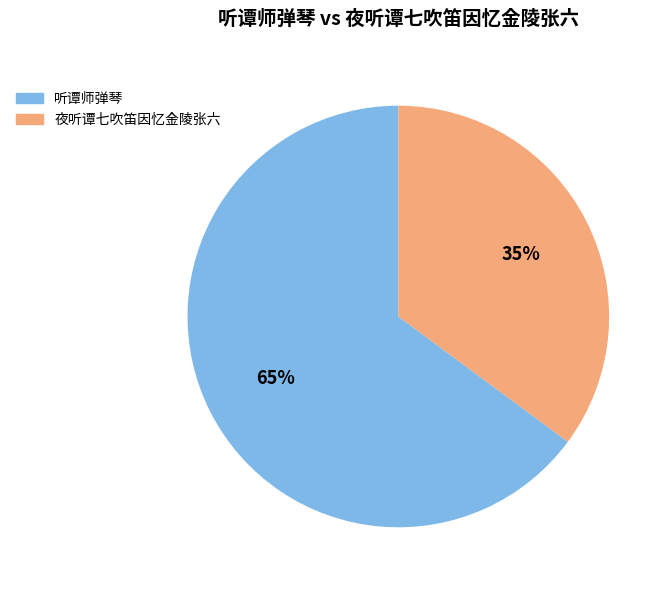

Rank the categories by value from highest to lowest.

听谭师弹琴, 夜听谭七吹笛因忆金陵张六